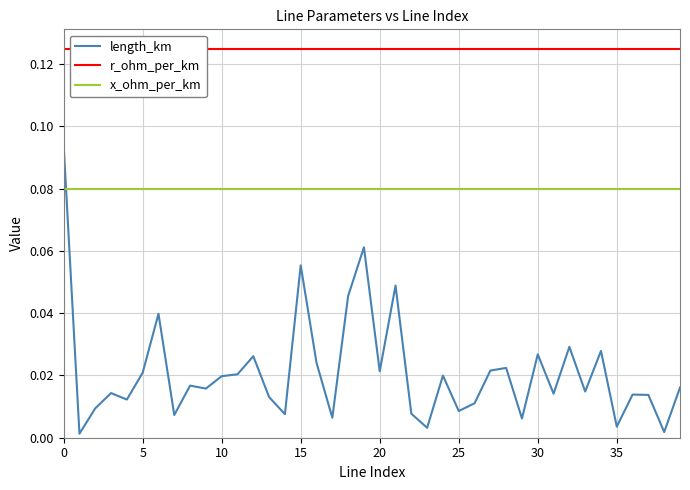

What is the total value across all series at 35?

0.2